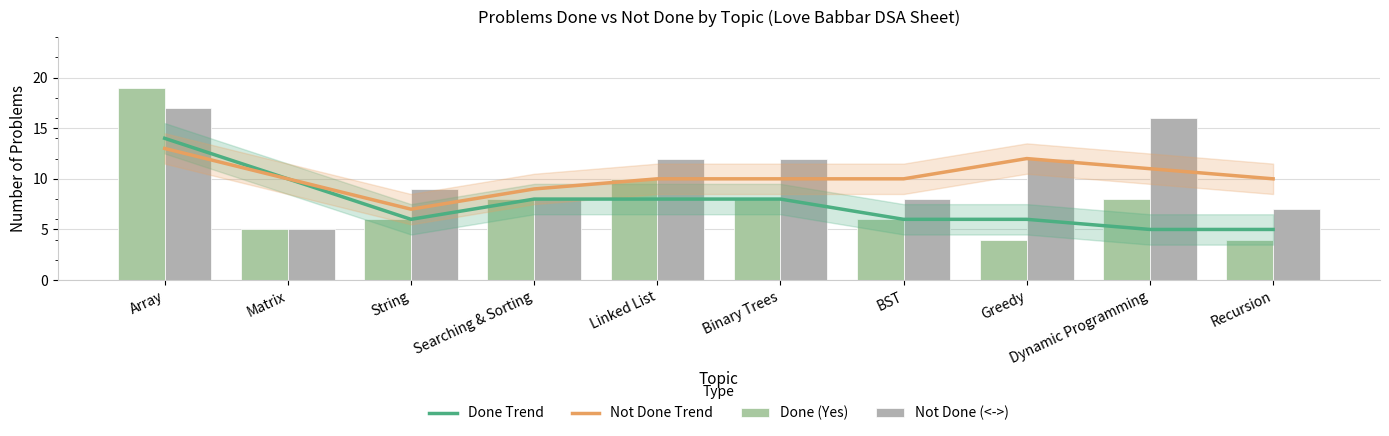

What is the maximum value shown in the chart?

19